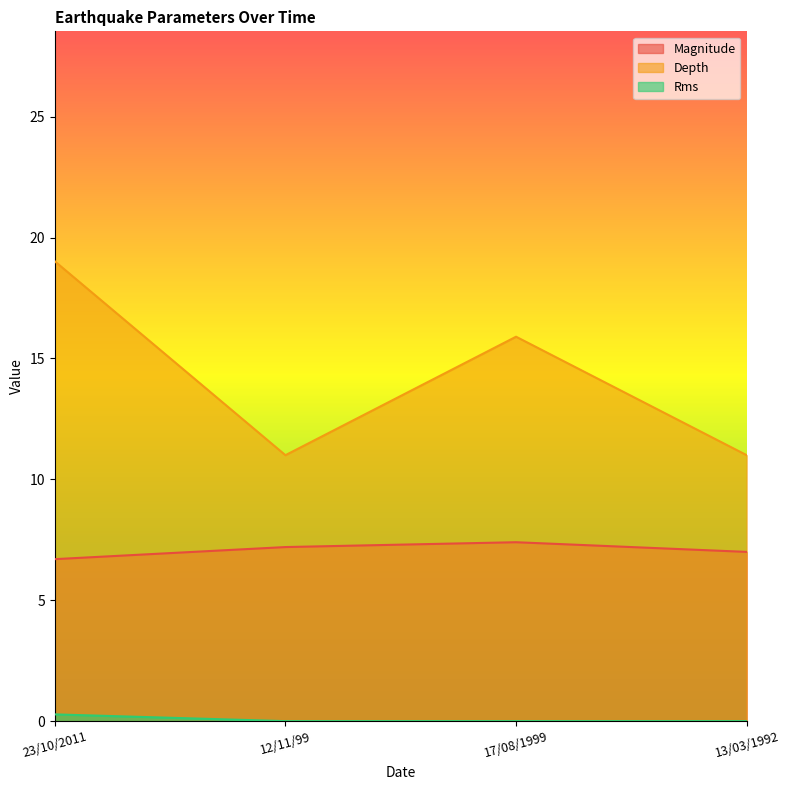

Reading right to left, transcribe all the data shown in this chart.

Magnitude: 7.0	7.4	7.2	6.7
Depth: 11.0	15.9	11.0	19.0
Rms: 0.0	0.0	0.0	0.3